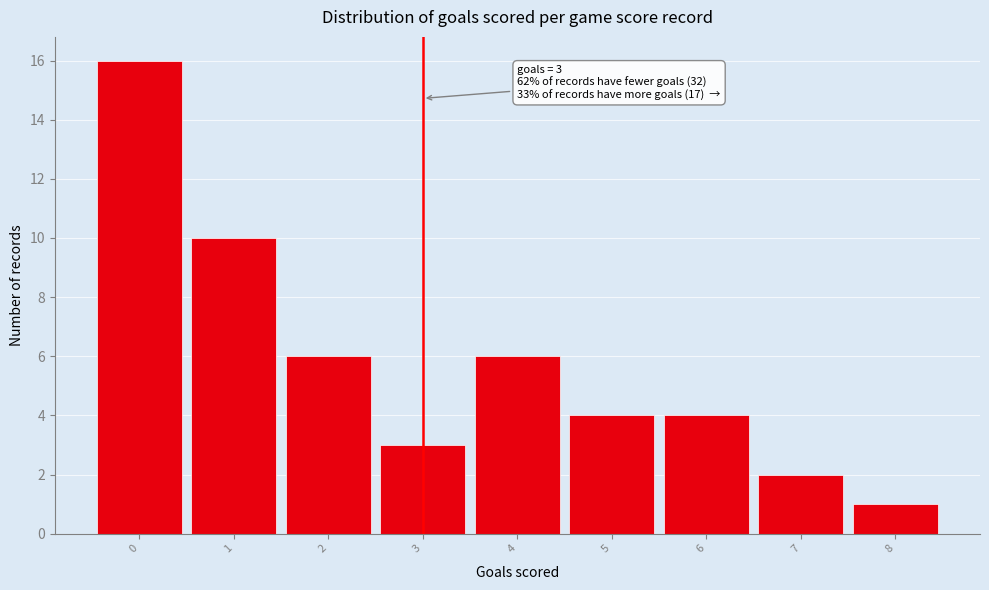

Which range on the x-axis has the tallest bar?

-0.5 to 0.5